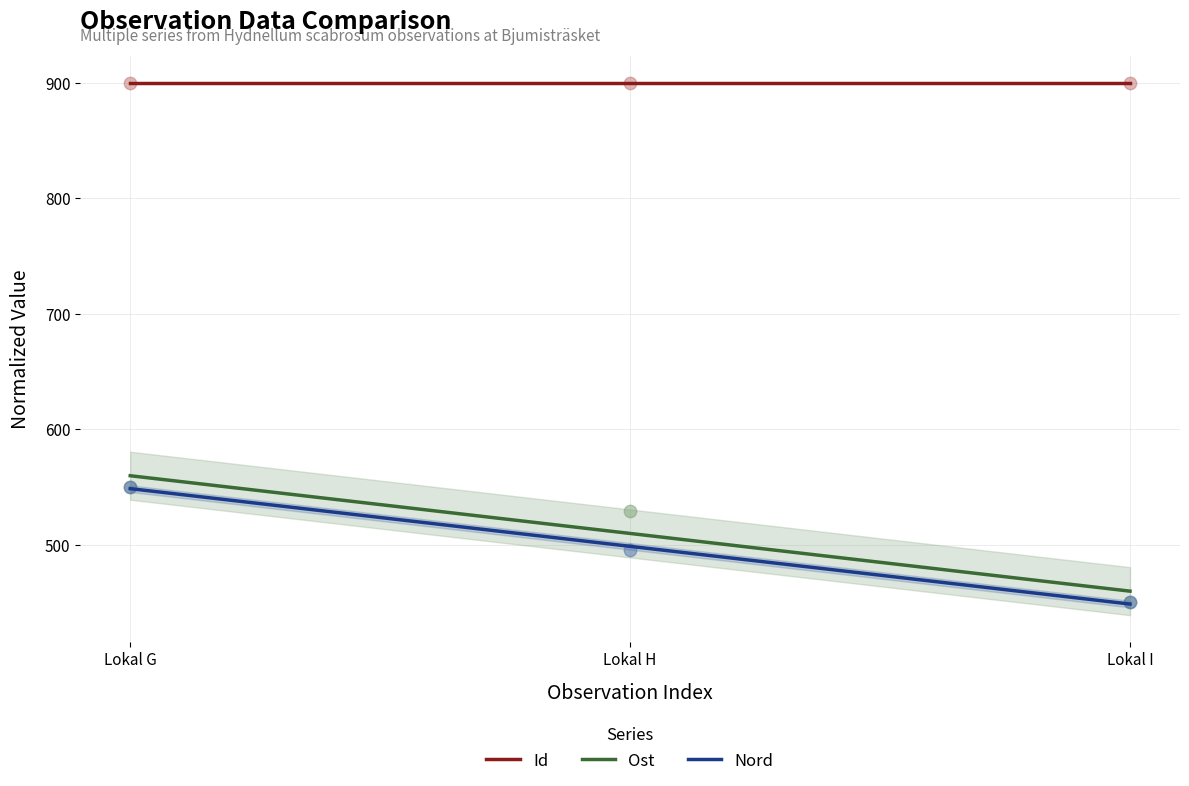

What are all the series names shown in the legend?

Id, Ost, Nord